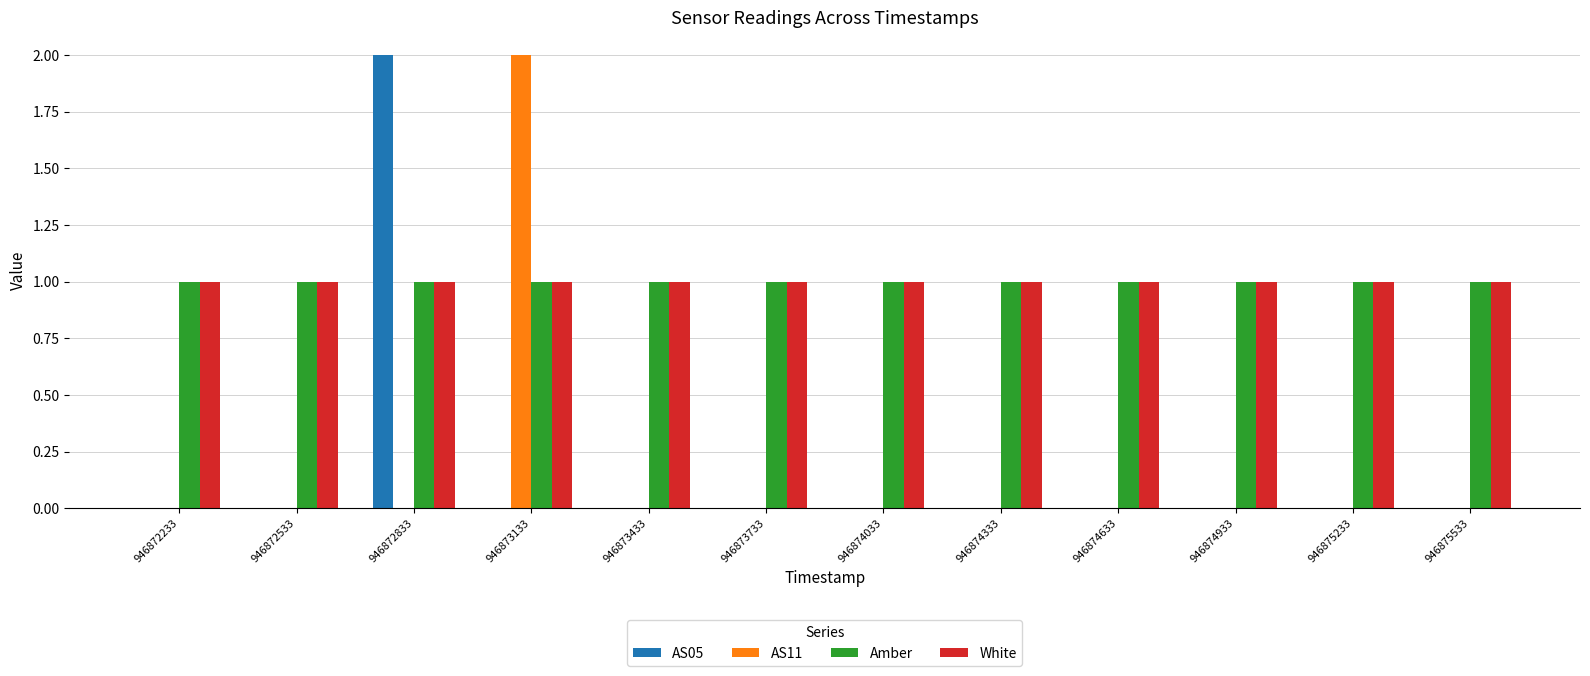

Reading right to left, extract all data points from this chart.

AS05: 0	0	0	0	0	0	0	0	0	2	0	0
AS11: 0	0	0	0	0	0	0	0	2	0	0	0
Amber: 1	1	1	1	1	1	1	1	1	1	1	1
White: 1	1	1	1	1	1	1	1	1	1	1	1